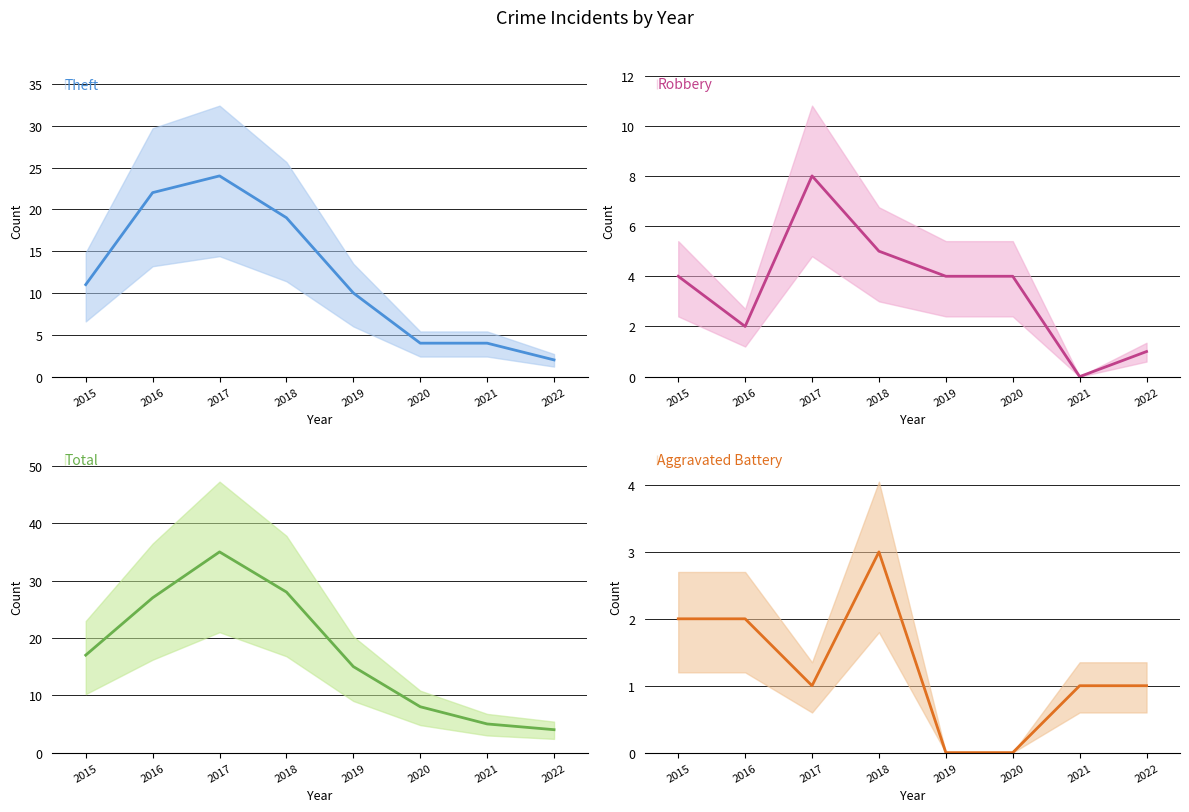

Reading left to right, extract all data points from this chart.

Theft: 2015=11	2016=22	2017=24	2018=19	2019=10	2020=4	2021=4	2022=2
Robbery: 2015=4	2016=2	2017=8	2018=5	2019=4	2020=4	2021=0	2022=1
Total: 2015=17	2016=27	2017=35	2018=28	2019=15	2020=8	2021=5	2022=4
Aggravated Battery: 2015=2	2016=2	2017=1	2018=3	2019=0	2020=0	2021=1	2022=1